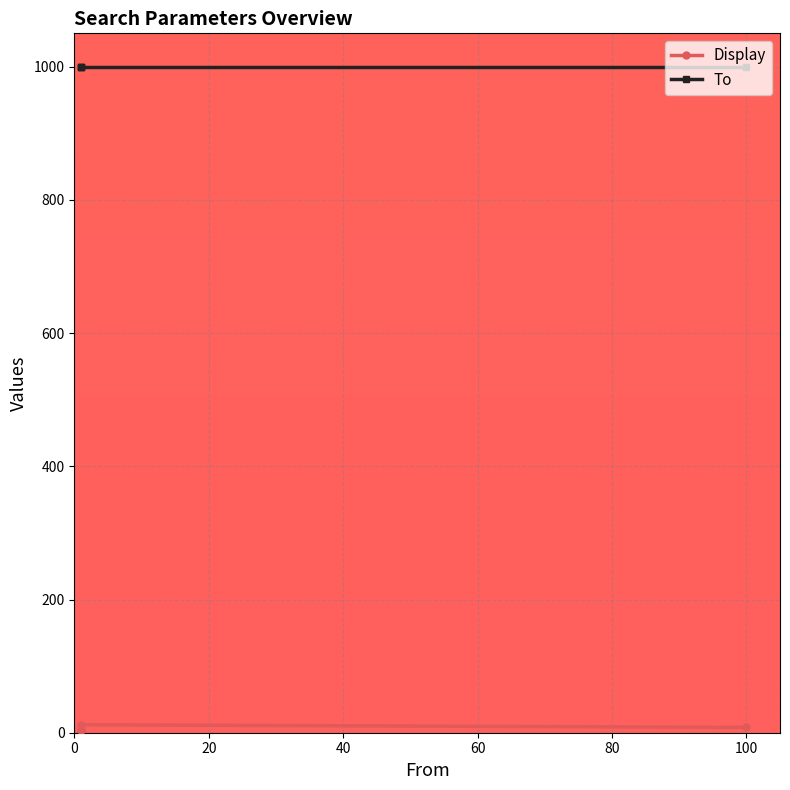

Is this an area chart (filled region under the line)?

No